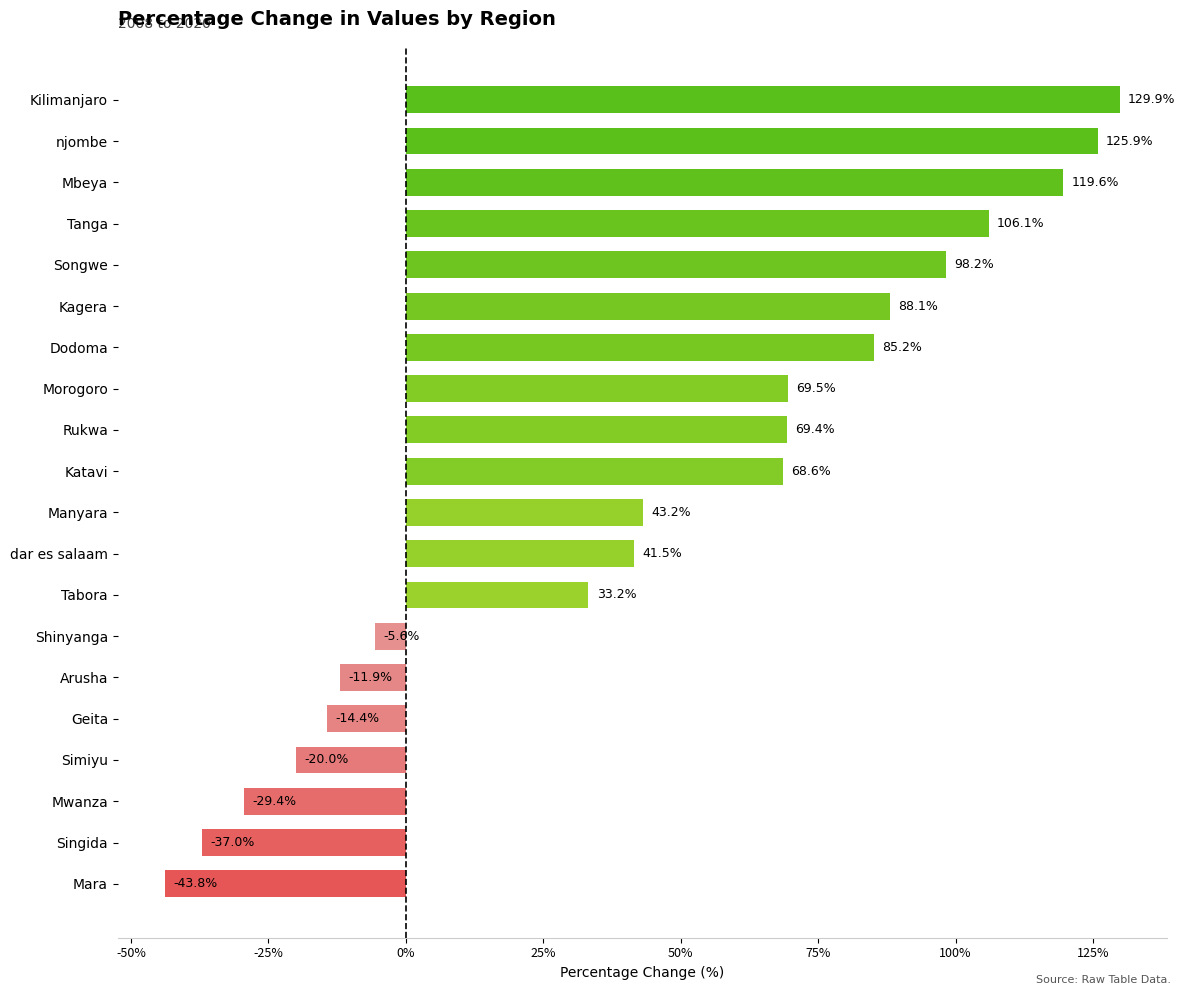

Which category has the lowest value across all series?

Mara